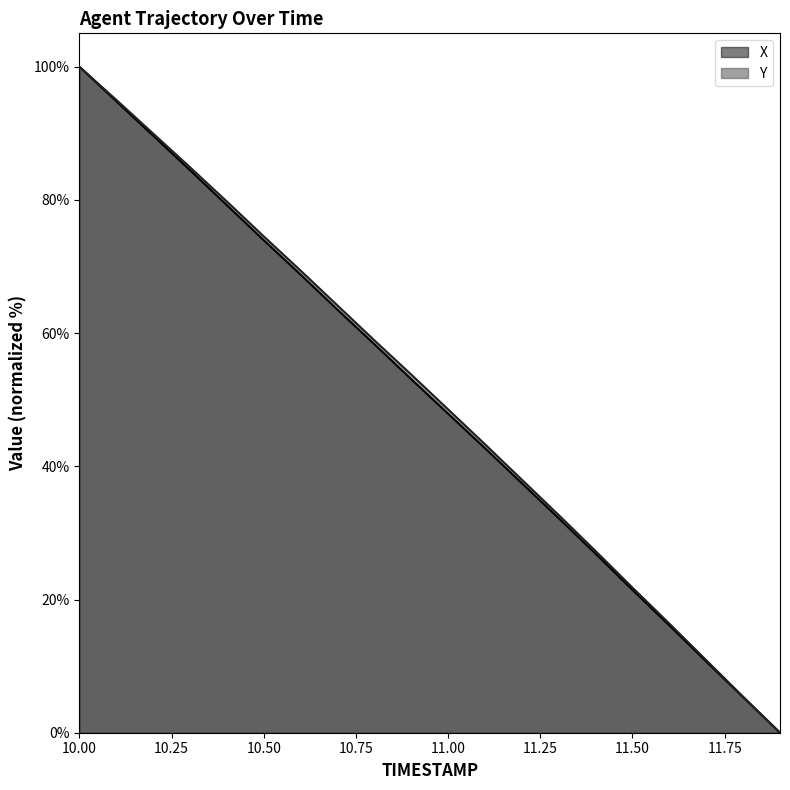

Between 11.5 and 11.6, which series saw the biggest shift?

Y